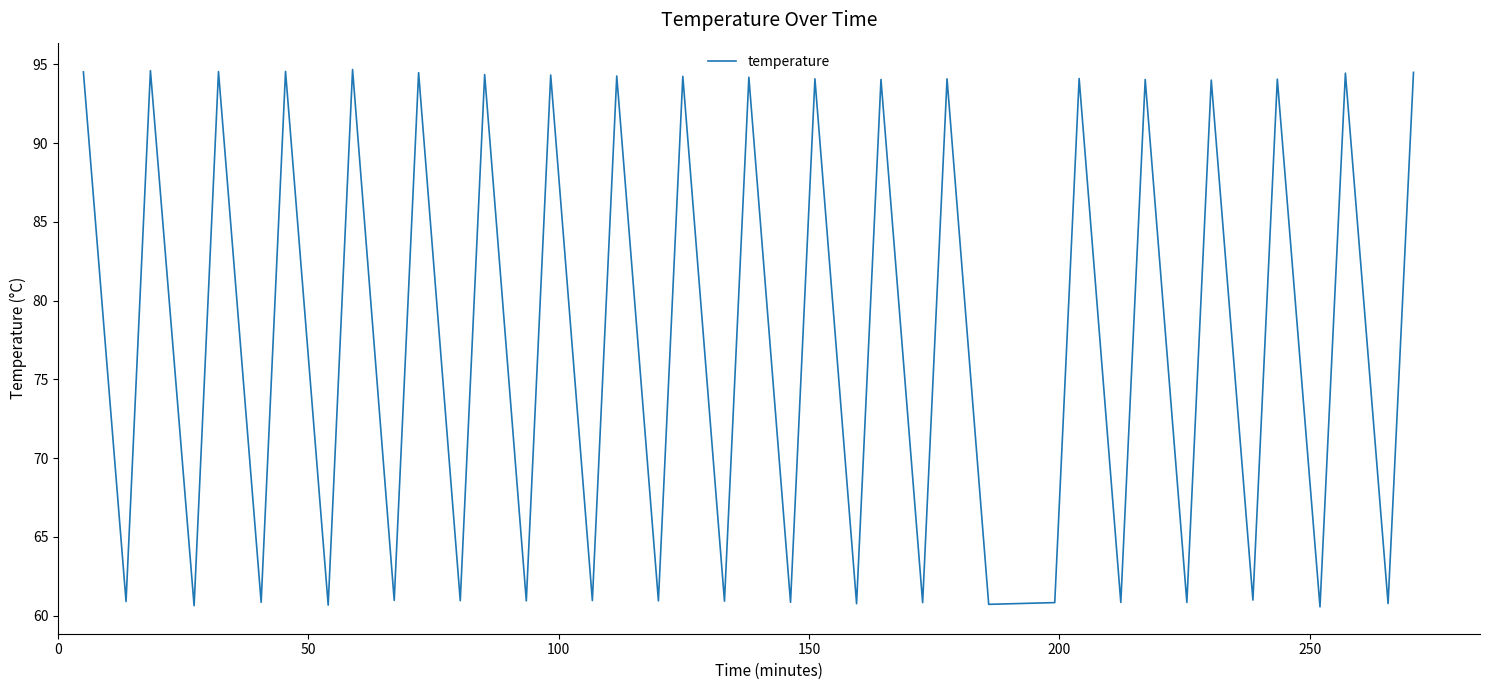

How many values are below 94?

20